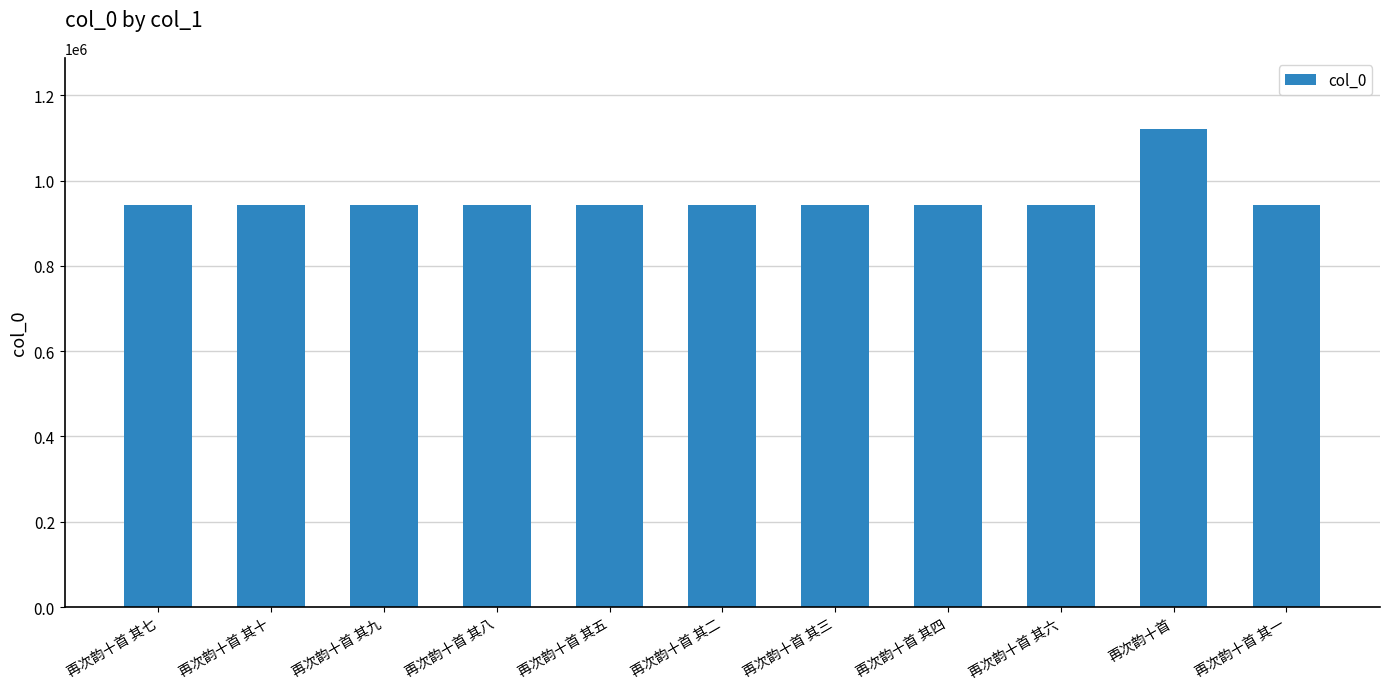

What is the difference between the maximum and minimum values?

176670